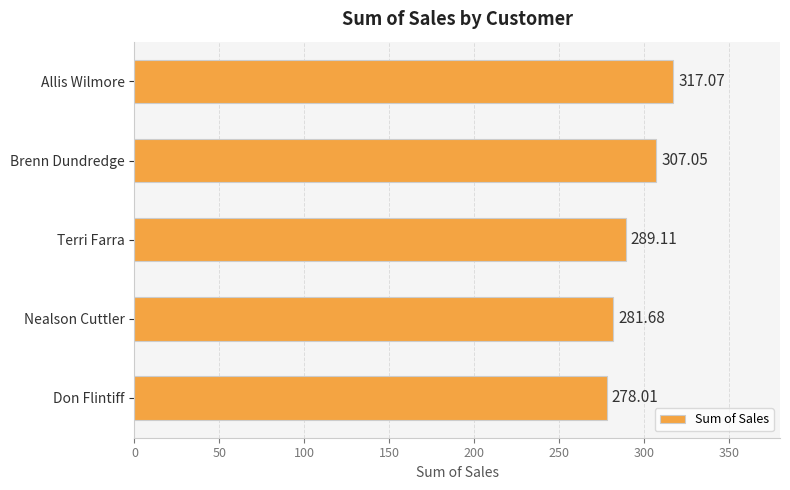

Approximately how many times larger is the value at Don Flintiff compared to Allis Wilmore?

0.9